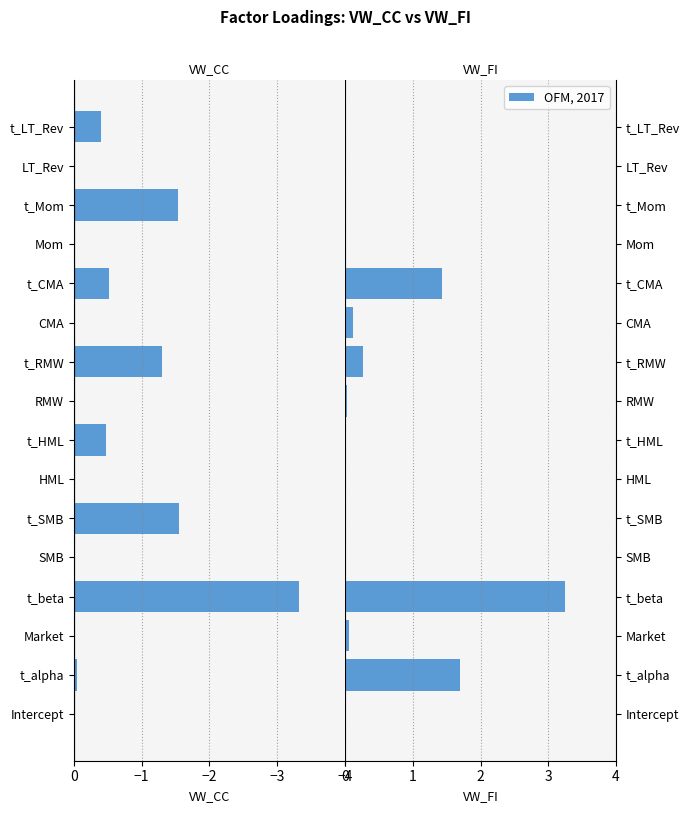

The value of VW_FI at CMA is 0.1. True or false?

True